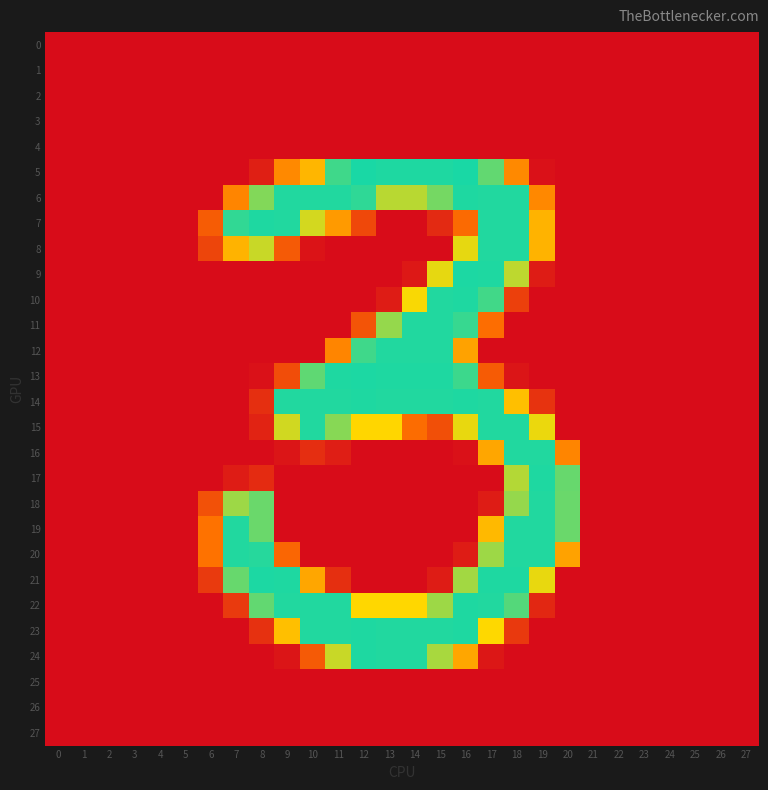

Rank the series by their maximum value, from highest to lowest.

5, 9, 13, 21, 6, 7, 10, 14, 17, 22, 23, 24, 8, 11, 12, 15, 16, 18, 19, 20, 0, 1, 2, 3, 4, 25, 26, 27